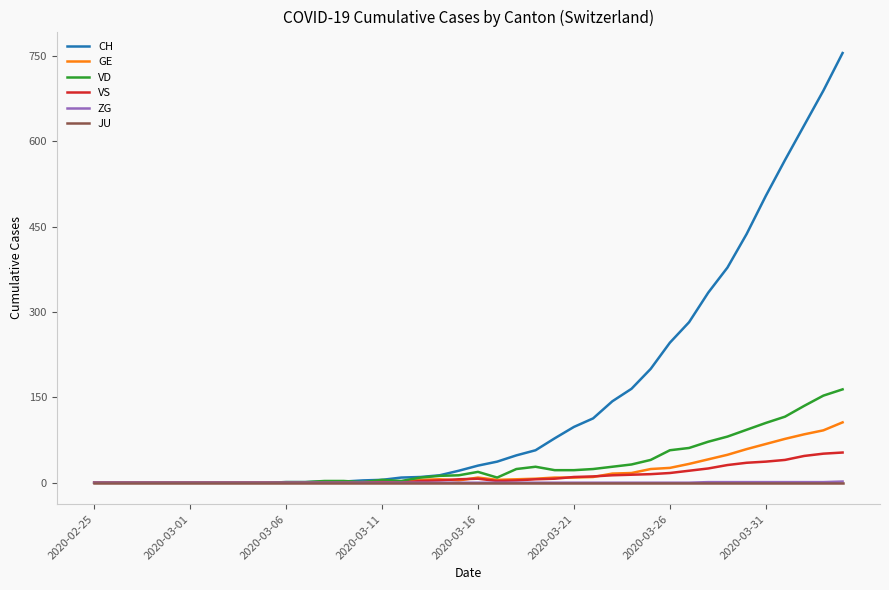

Which series has the widest spread of values?

CH